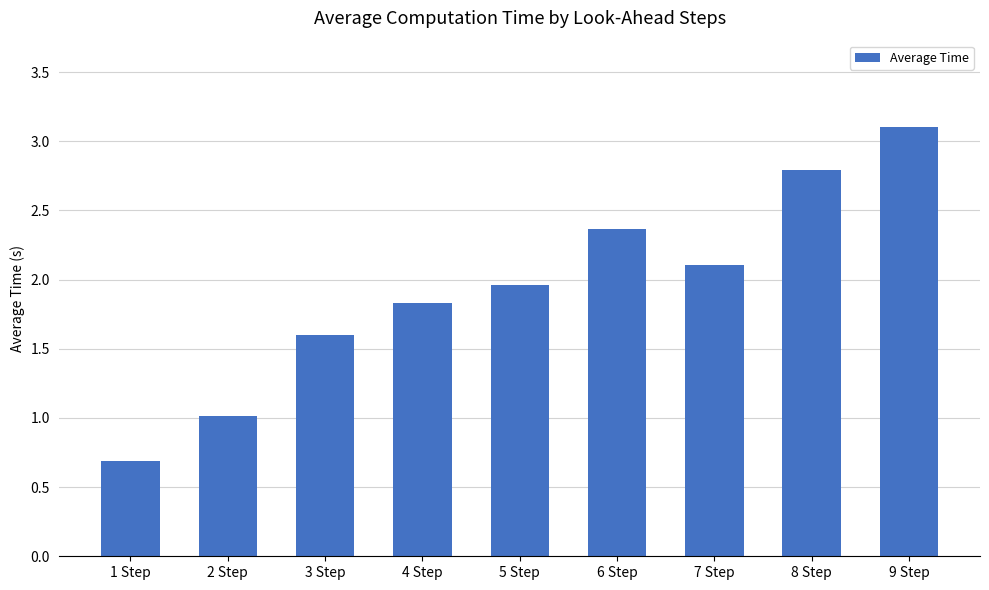

The value at 3 Step is 1.6. True or false?

True